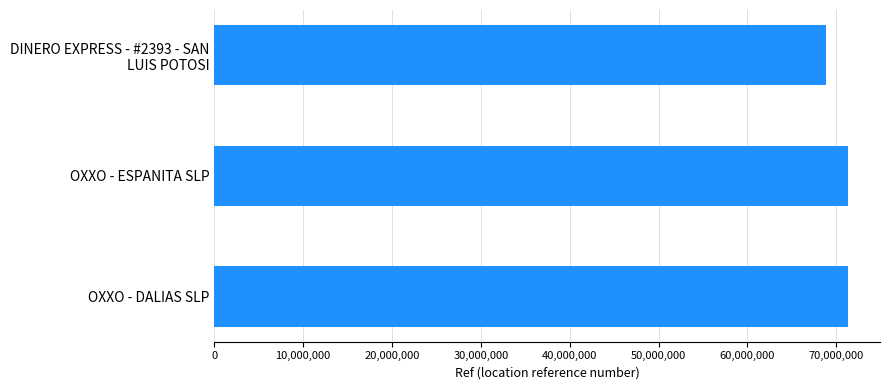

What is the maximum value shown in the chart?

71357847